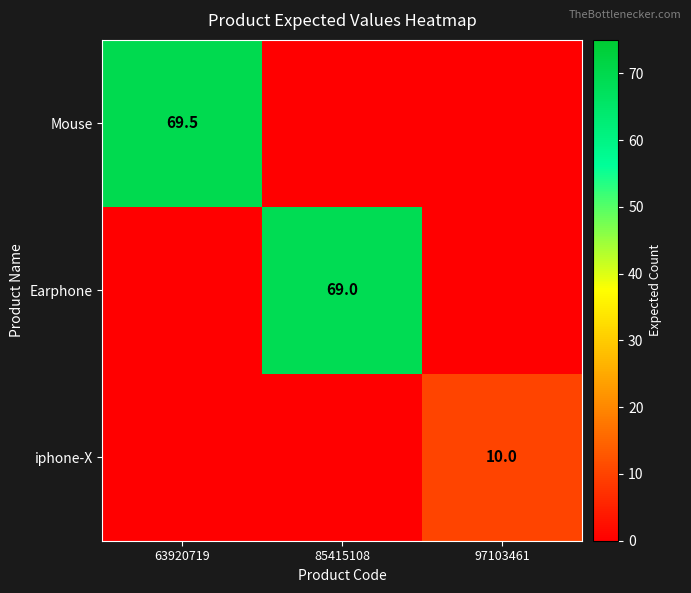

At which category is the sum across all series the highest?

63920719